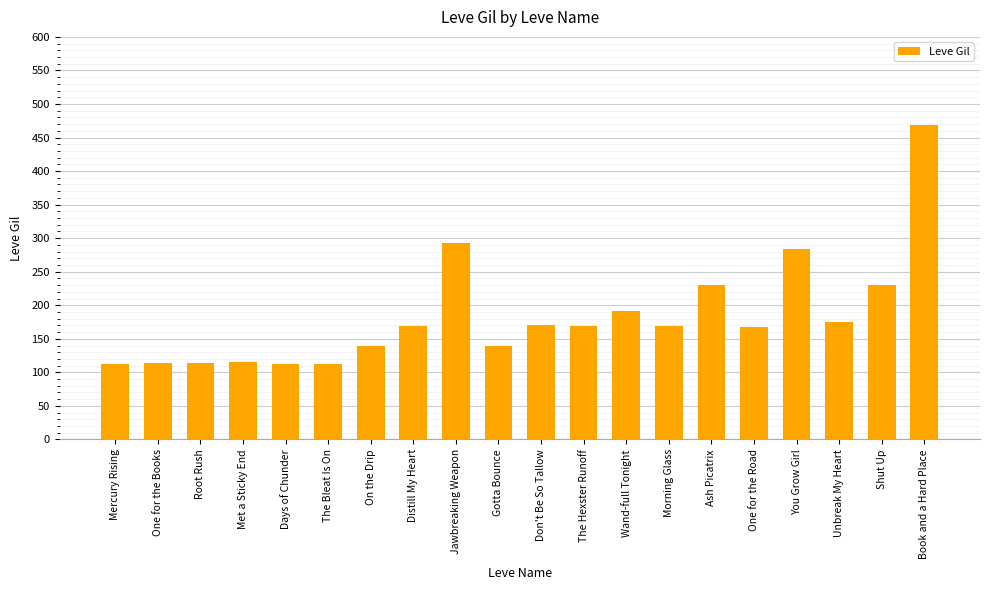

What is the ratio of the value at Unbreak My Heart to the value at Mercury Rising?

1.5